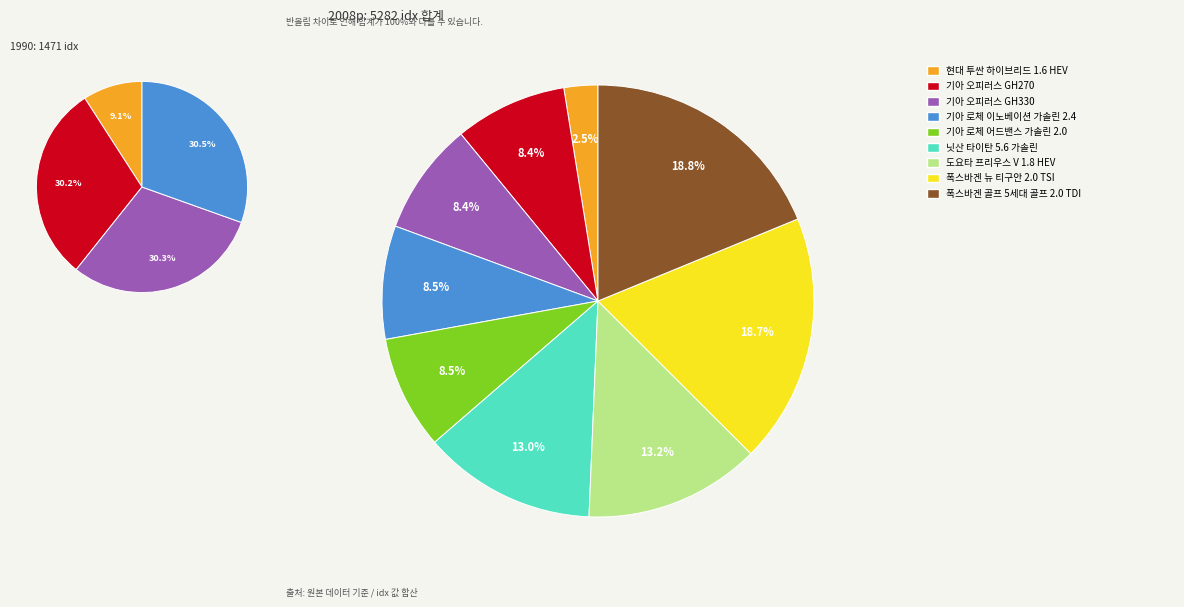

To the nearest percent, what is the difference between the 폭스바겐 뉴 티구안 2.0 TSI and 기아 오피러스 GH330 slice percentages?

10%